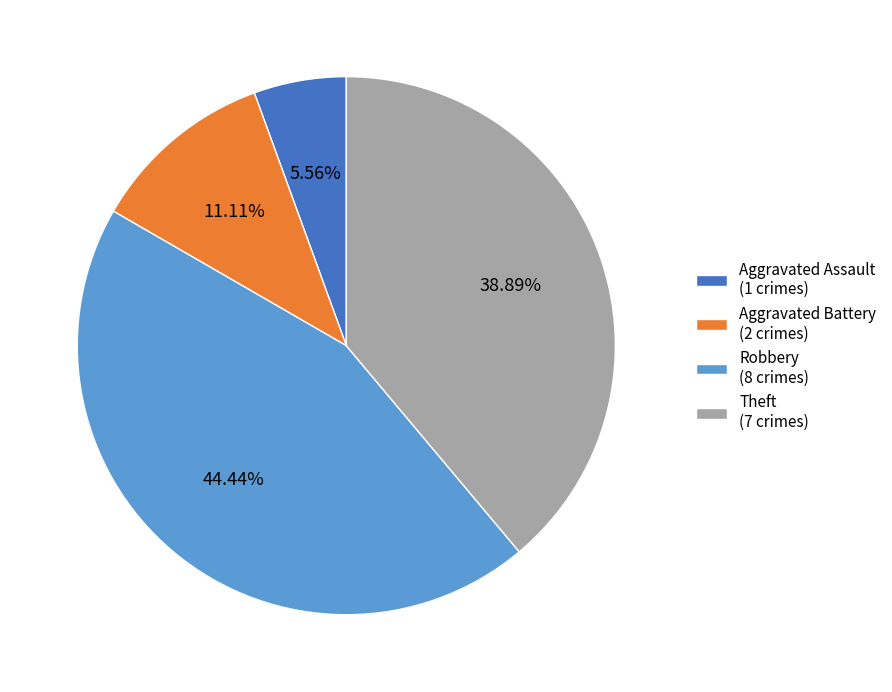

Is there any slice that represents more than half of the pie?

No